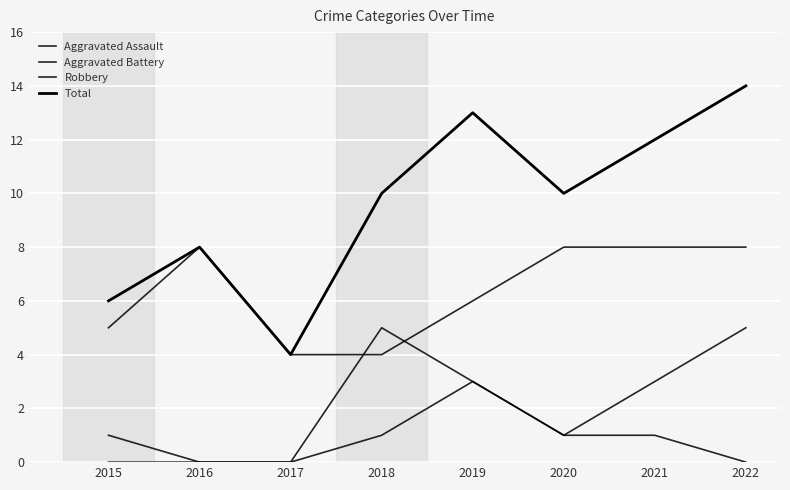

How many lines are shown in the chart?

4